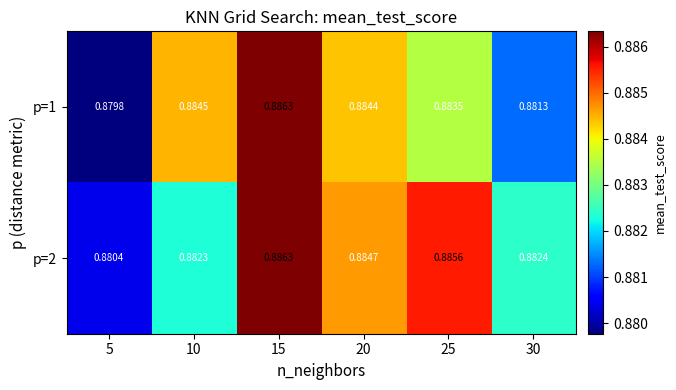

Is the value of p=1 at 10 greater than the value of p=2 at 5?

Yes